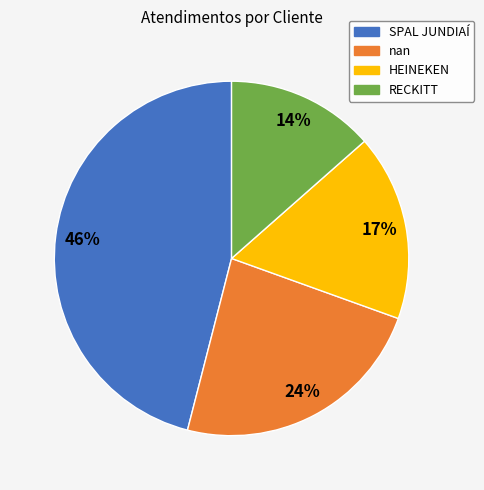

True or false: SPAL JUNDIAÍ accounts for 35% of the total.

False